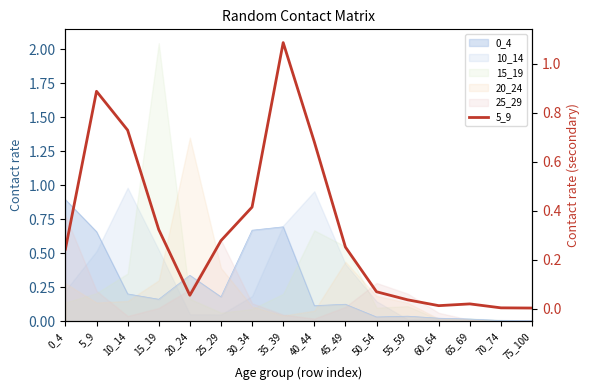

Reading left to right, list all the values displayed in this chart.

0.2	0.9	0.7	0.3	0.1	0.3	0.4	1.1	0.7	0.3	0.1	0.0	0.0	0.0	0.0	0.0